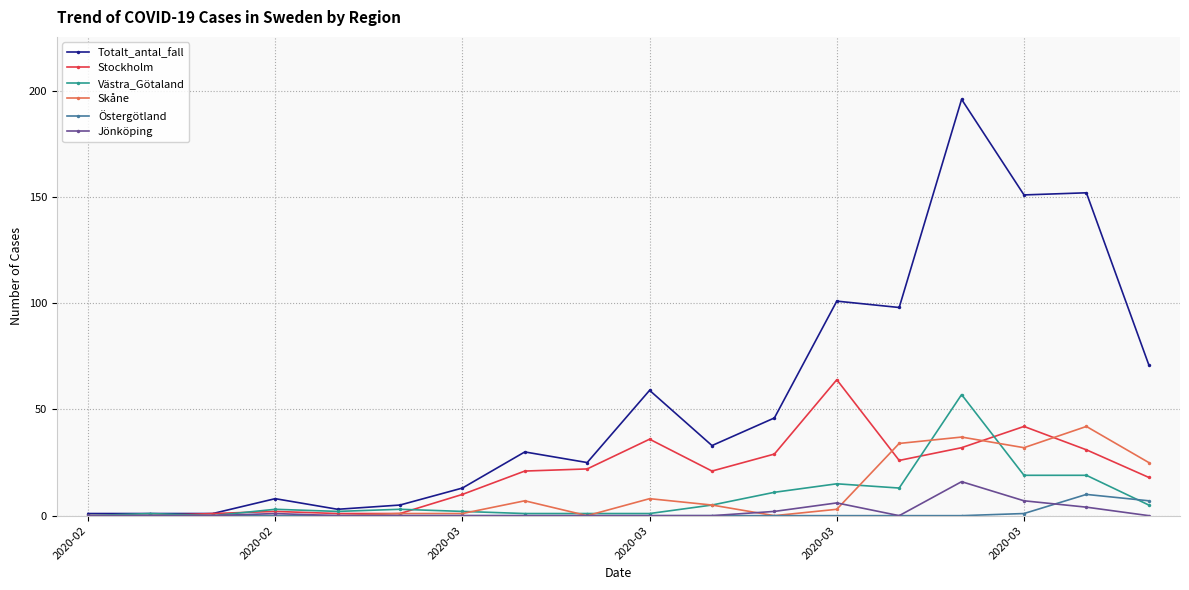

True or false: Jönköping has more than 0 points higher than both neighbors.

True